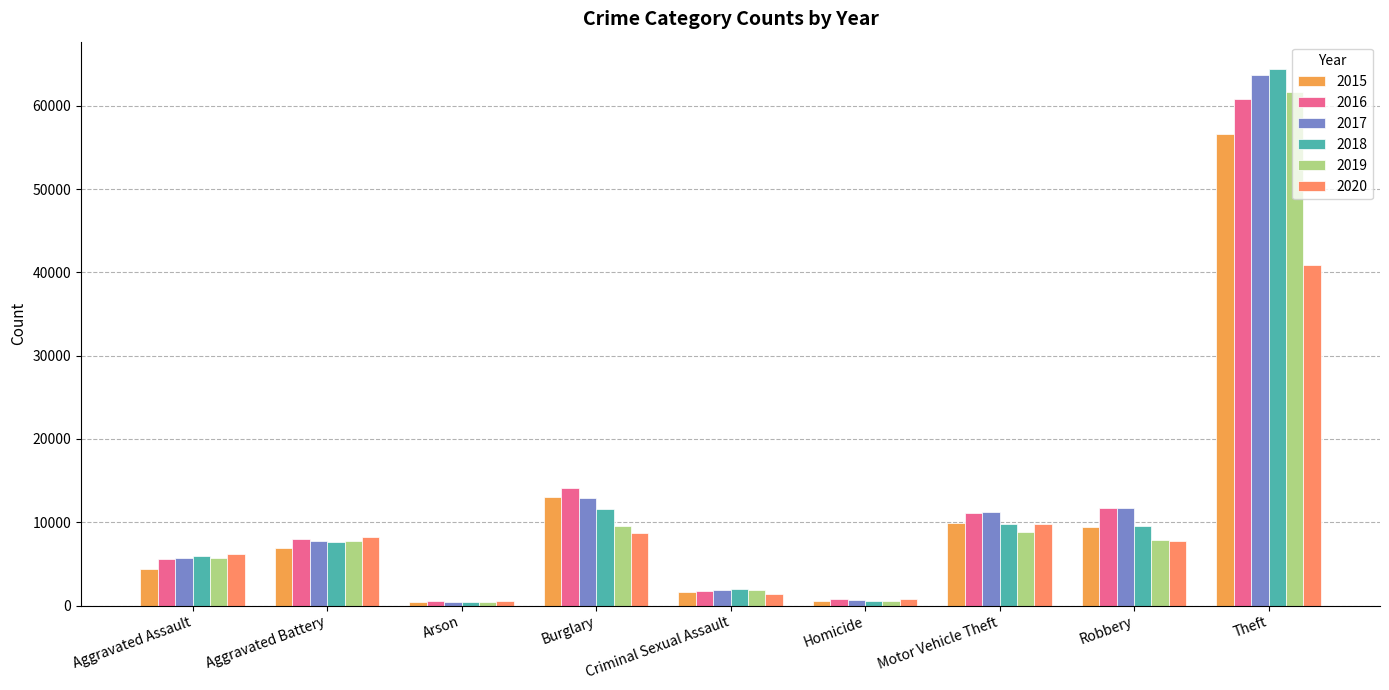

Count the number of categories in the chart.

9